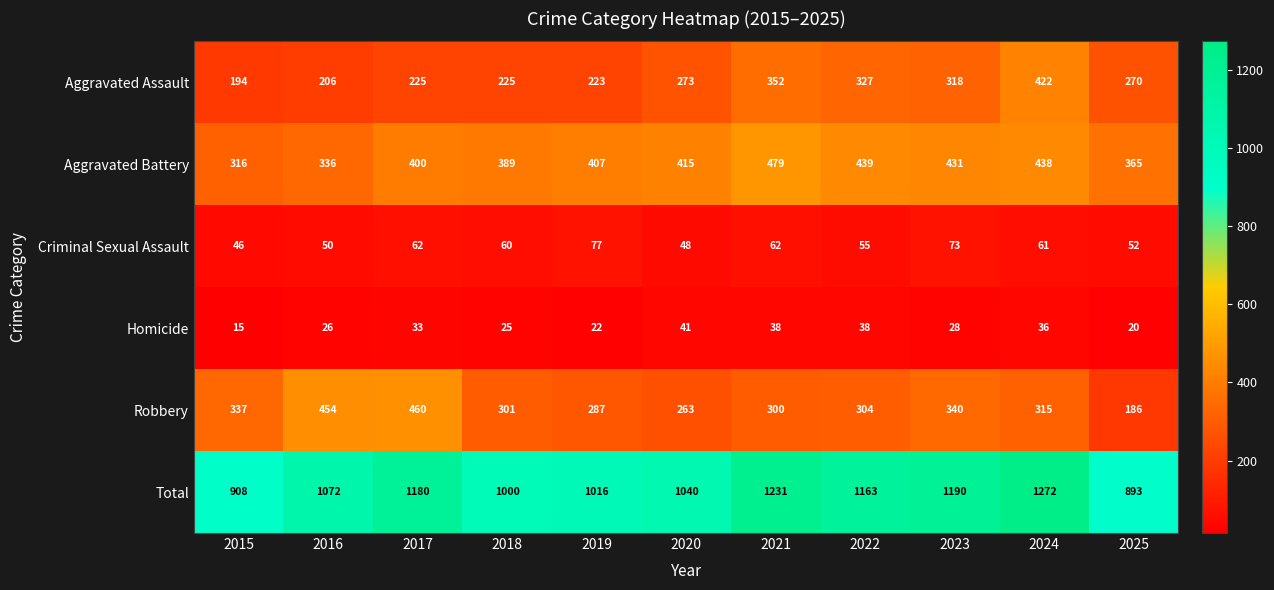

True or false: Homicide has a value of 36 at 2024.

True